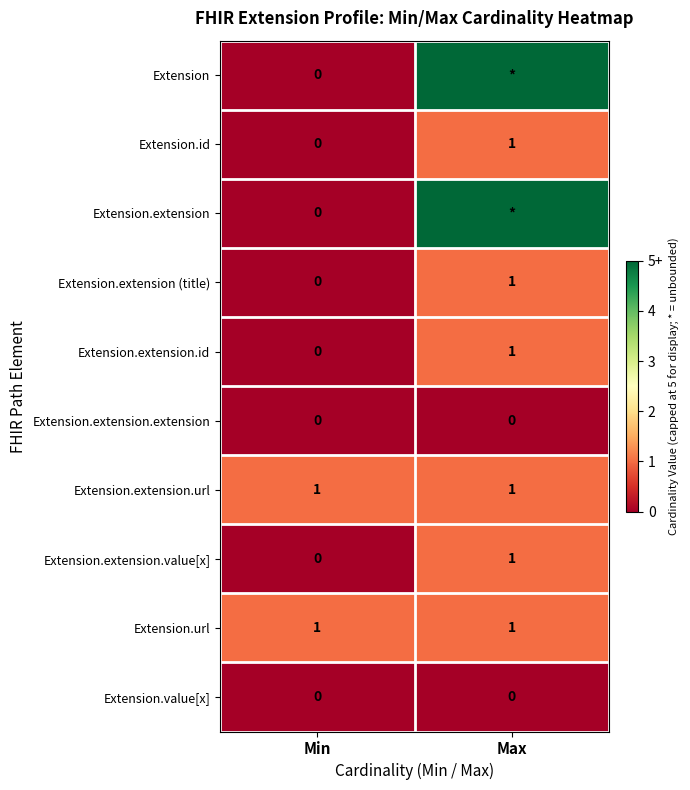

What is the total value across all series at Min?

2